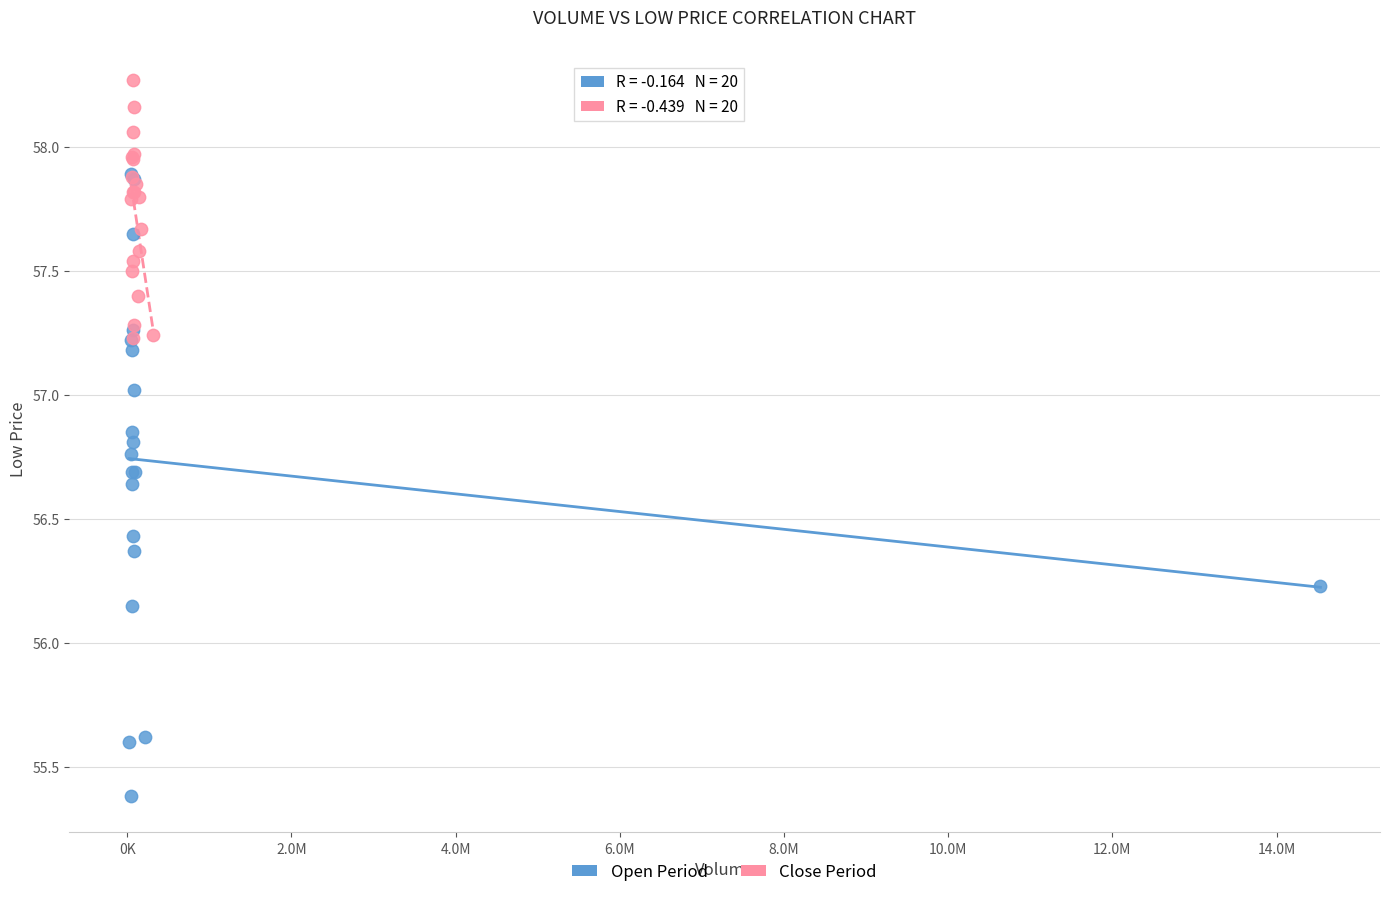

Which series has the largest Y range (max minus min)?

Open Period